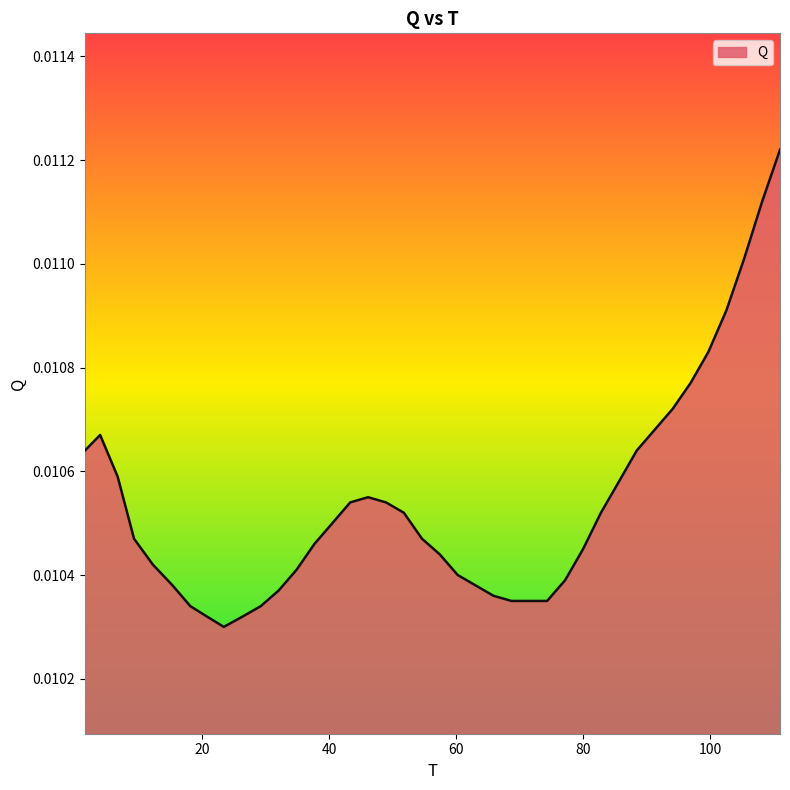

List the labels in order of value, smallest first.

23.40804, 20.74324, 26.37888, 18.12988, 29.23203, 68.71174, 71.52449, 74.34116, 65.88228, 32.03912, 15.33129, 63.064, 77.1718, 60.25171, 34.86094, 12.23402, 57.41128, 79.9978, 37.6891, 9.2645, 54.6202, 40.51255, 51.77152, 82.80968, 43.319, 48.96056, 46.14118, 85.64387, 6.67587, 1.52675, 88.4521, 3.92584, 91.27468, 94.09259, 96.92251, 99.73176, 102.5672, 105.3764, 108.2057, 111.0212